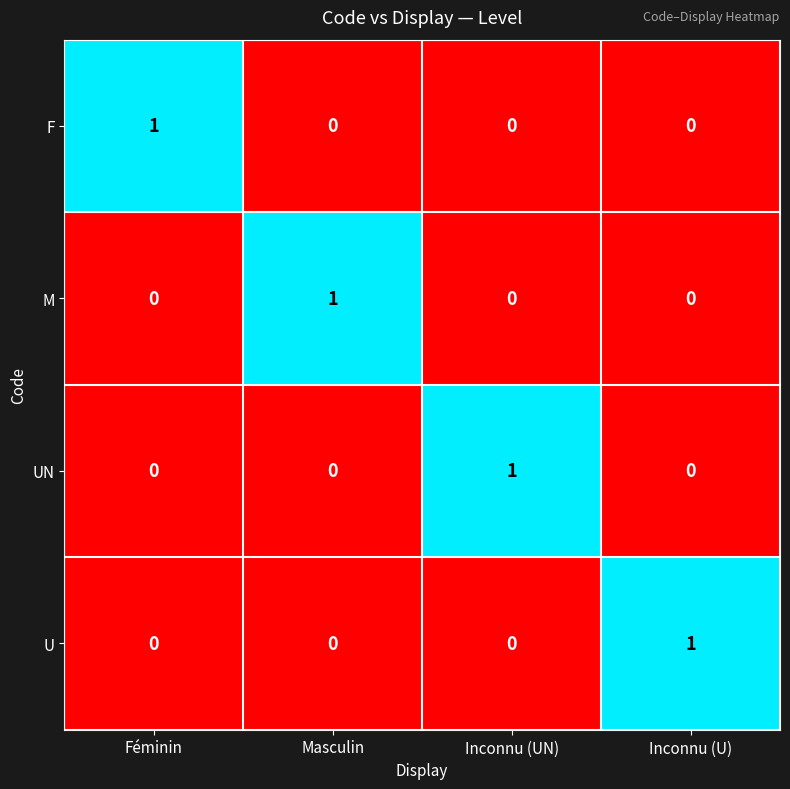

Reading left to right, transcribe all the data shown in this chart.

F: 1	0	0	0
M: 0	1	0	0
UN: 0	0	1	0
U: 0	0	0	1